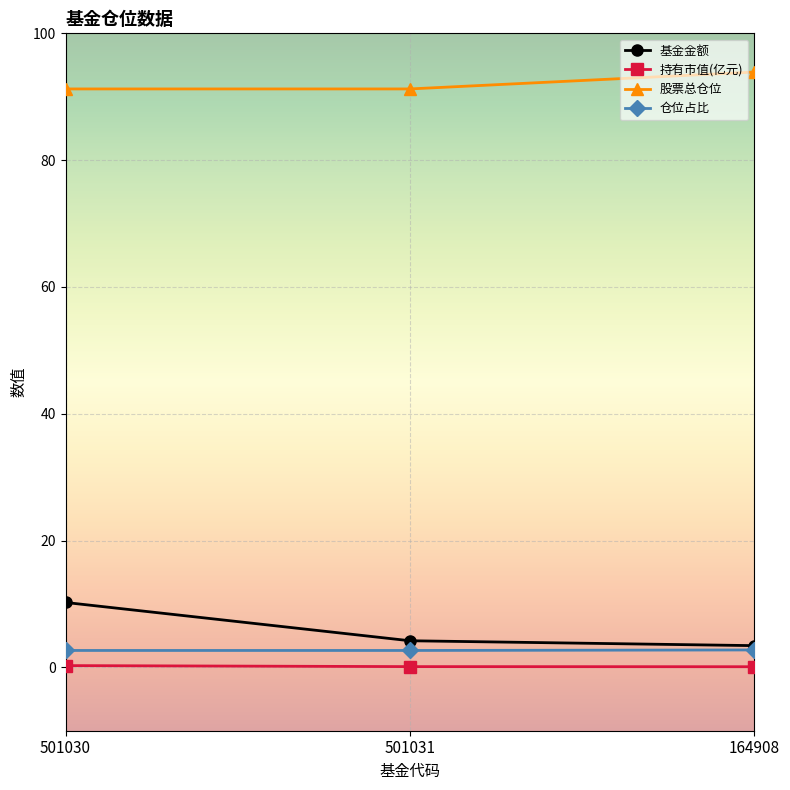

What is the value of the 股票总仓位 point at the 3rd from the left?

93.9